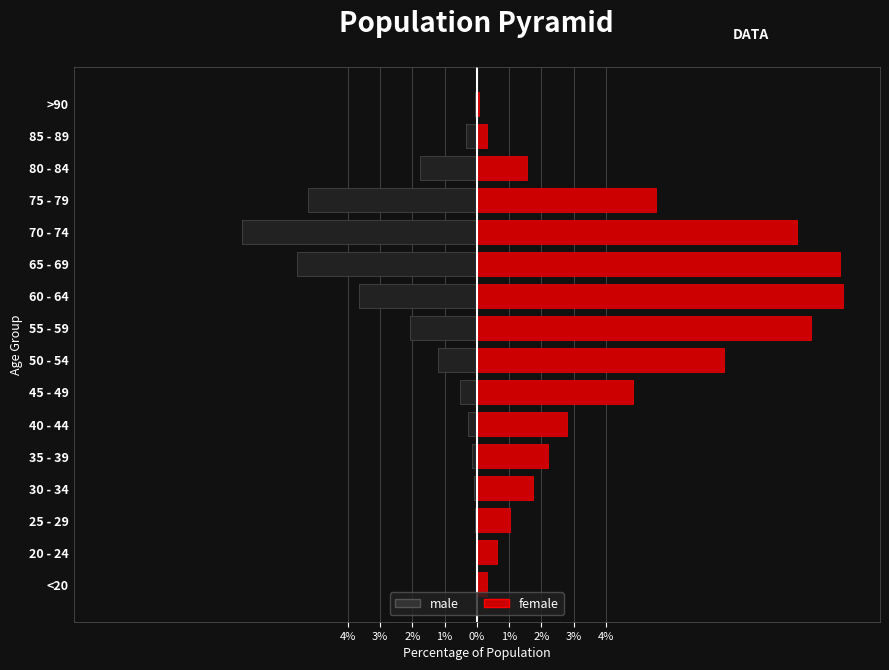

How many categories are shown in the chart?

16